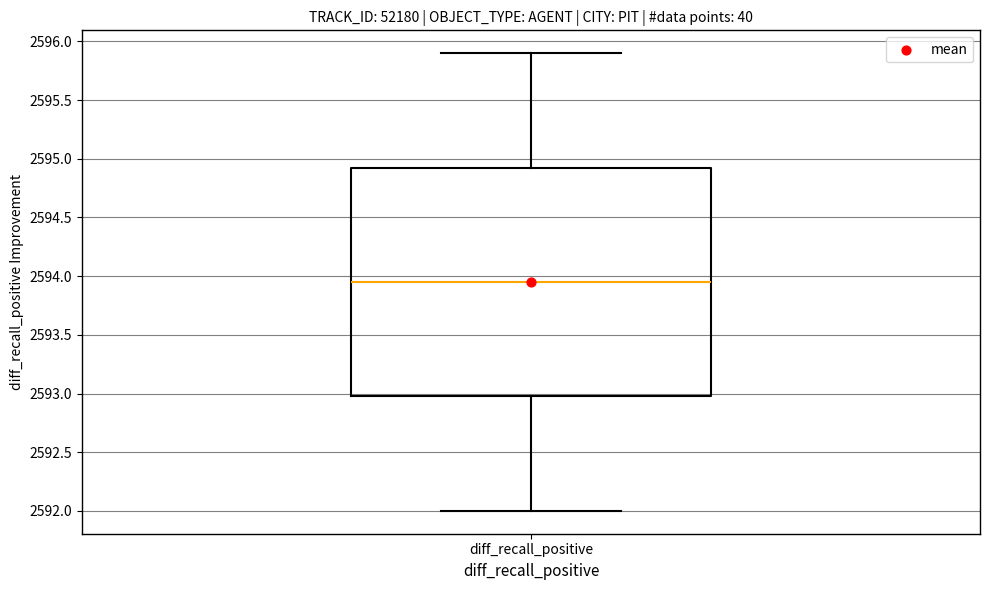

Transcribe this box plot: give where the median line is, the range the box spans, and where the two whiskers end, as read against the y-axis. The values are not printed on the chart, so give them approximately, as read against the axis.

median 2593.95, box 2593.00 to 2594.95, whiskers 2592.00 to 2595.90